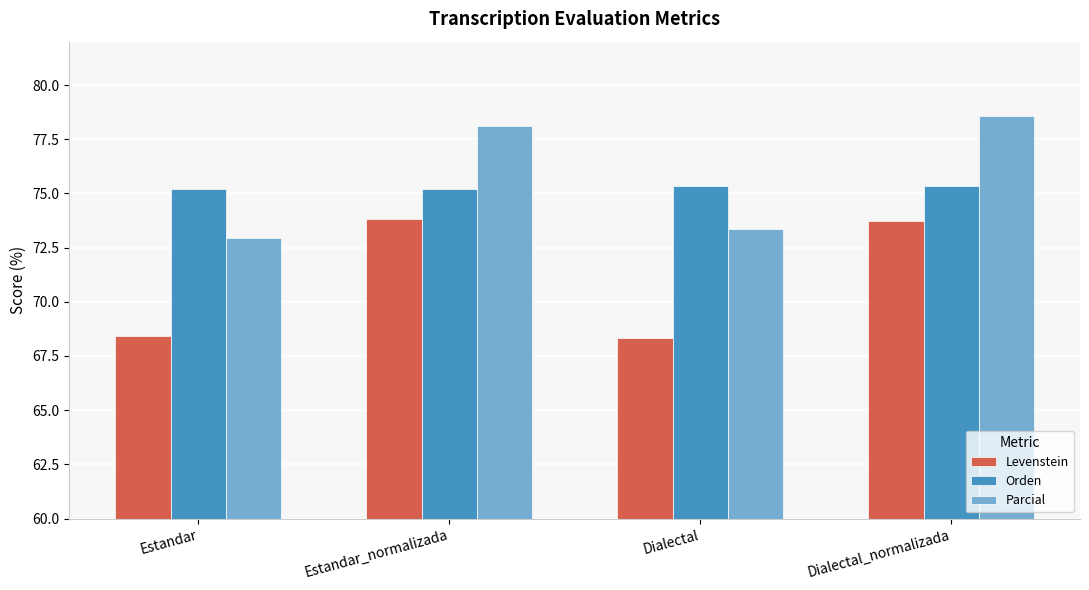

Does the chart contain any negative values?

No